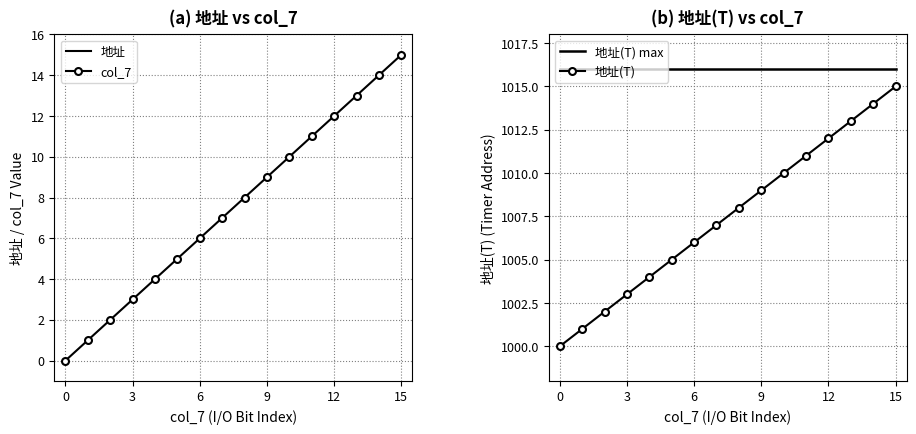

What is the difference between the second highest and minimum values in the col_7 series?

14